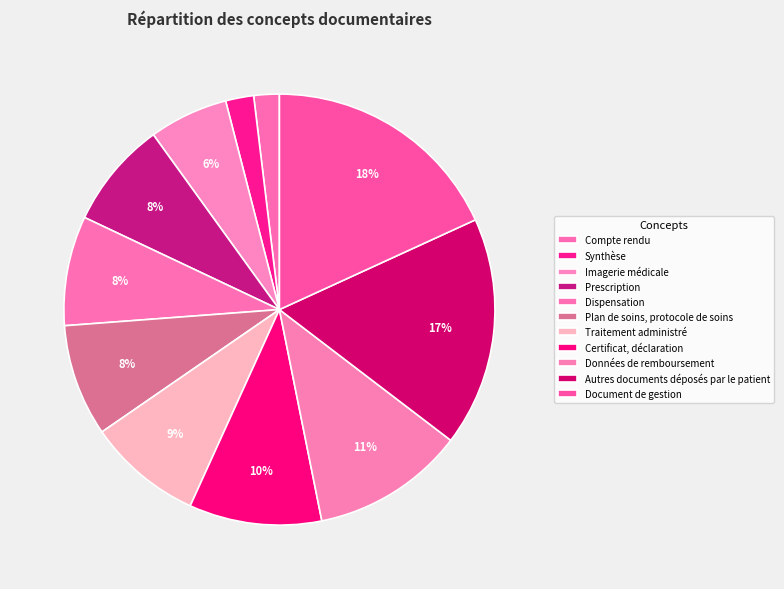

How many segments does this pie chart have?

11